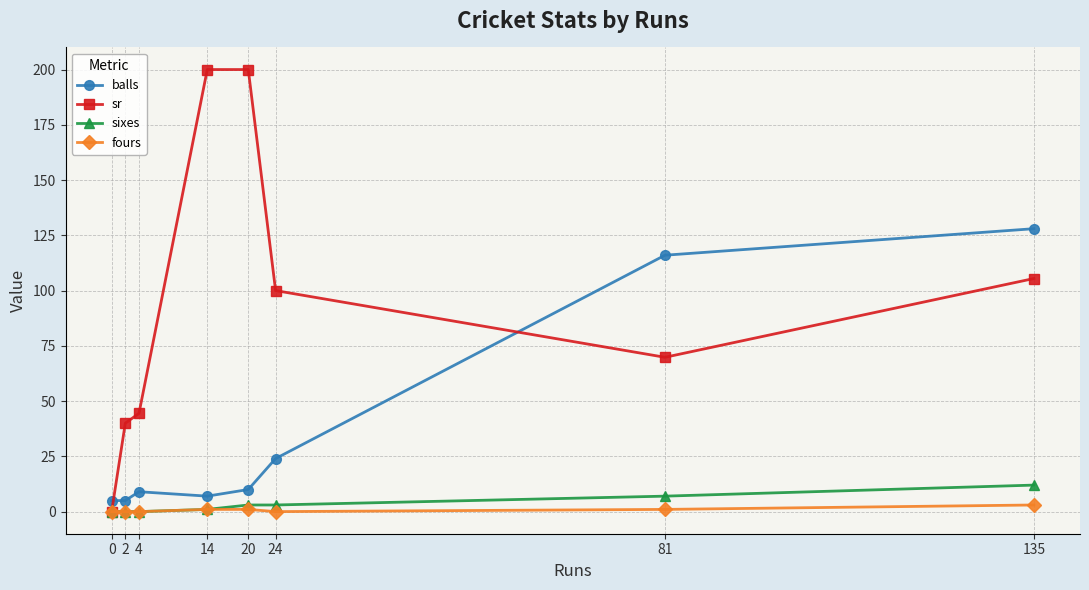

How many times do balls and sr cross each other?

2